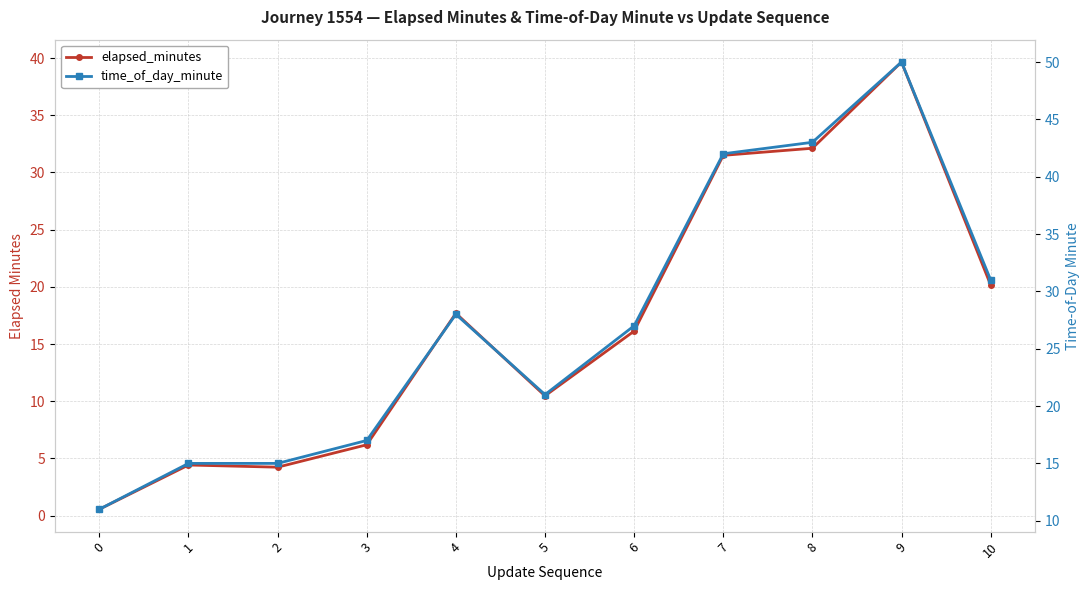

Rank the categories by elapsed_minutes value from highest to lowest.

9, 8, 7, 10, 4, 6, 5, 3, 1, 2, 0